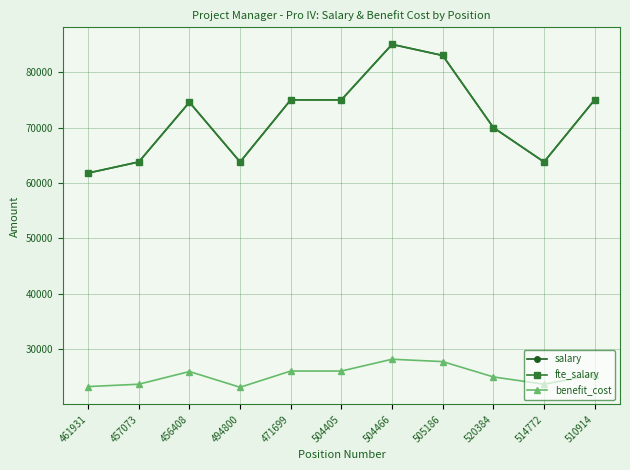

What is the minimum value shown in the chart?

23169